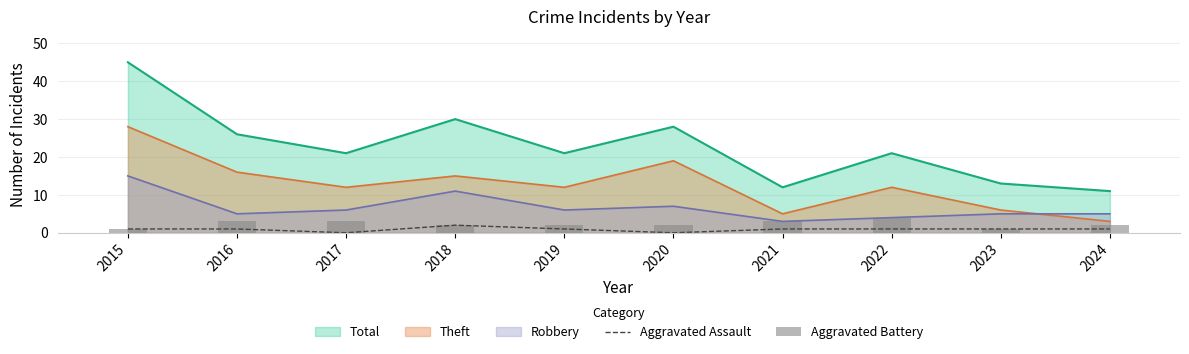

Is the value of Aggravated Assault at 2024 greater than the value of Total at 2019?

No